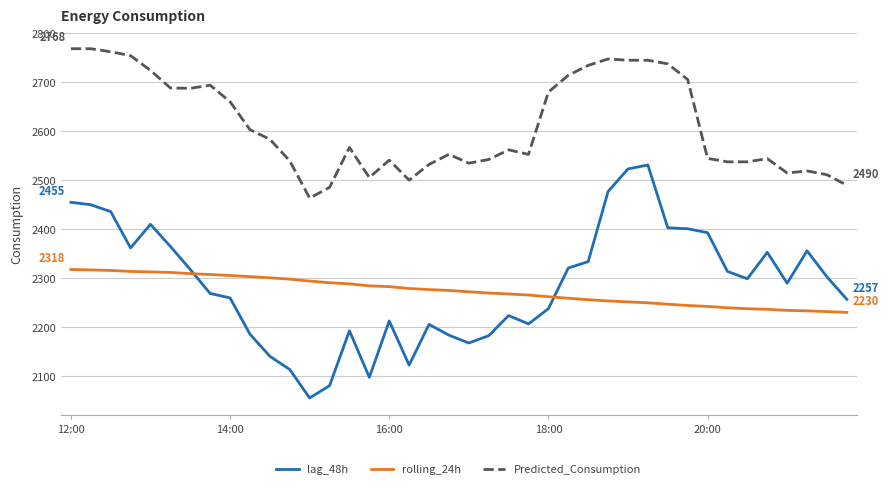

What is the difference between the maximum and minimum values in the rolling_24h series?

87.4